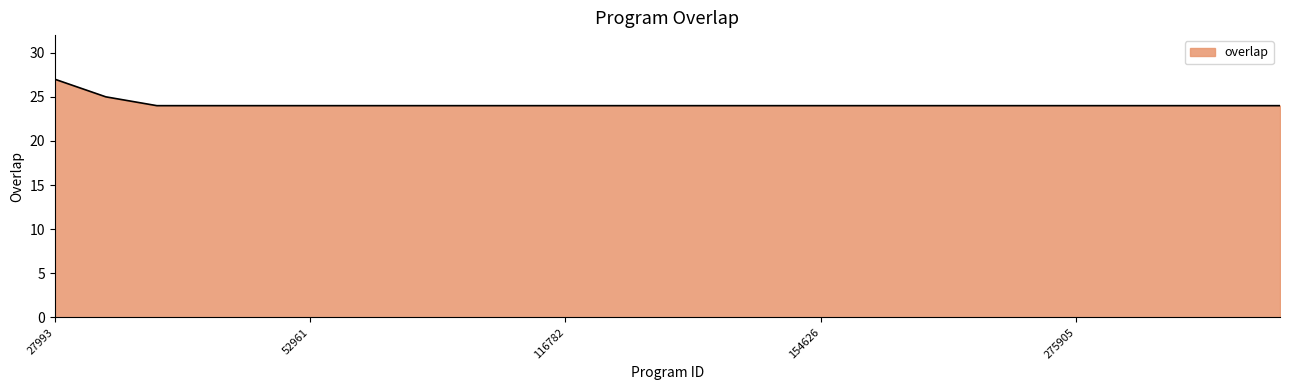

What is the minimum value shown in the chart?

24